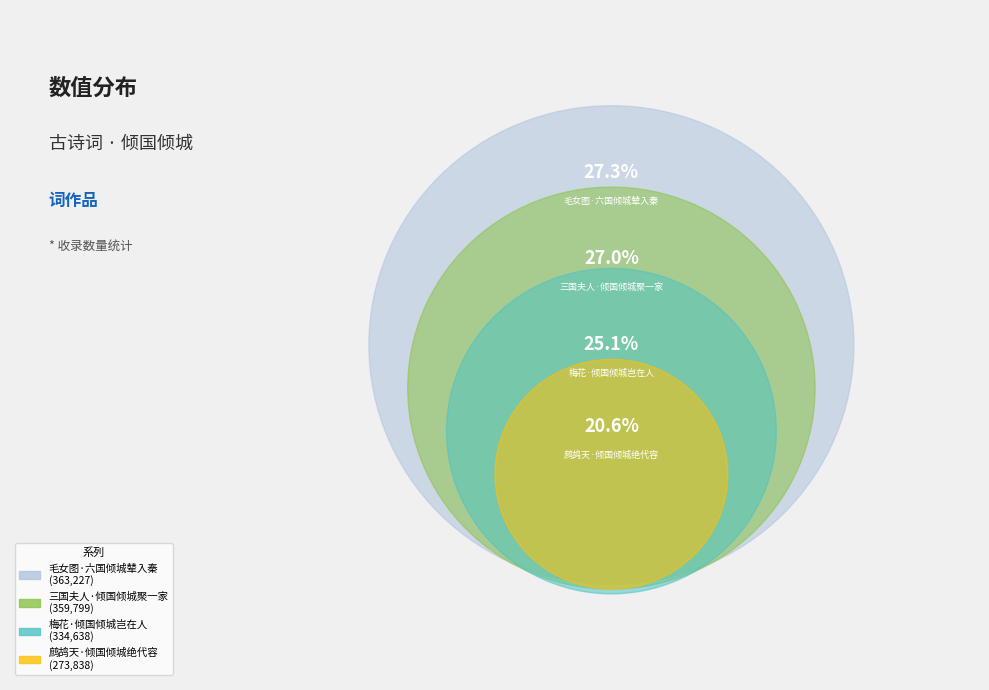

What percentage is the 梅花·倾国倾城岂在人 slice, to the nearest percent?

25%